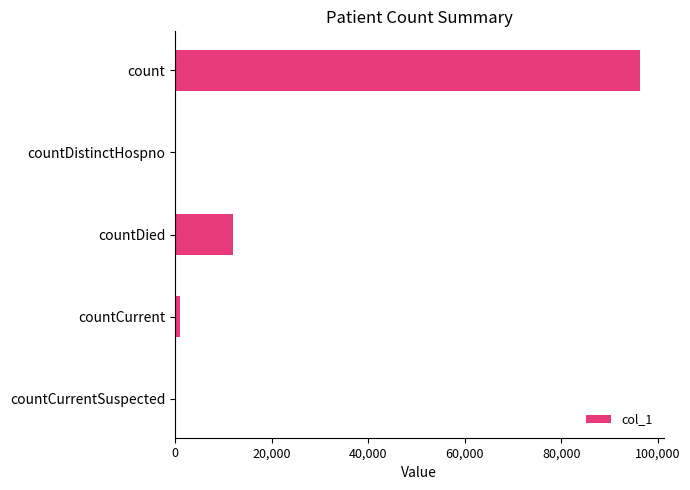

Between count and countCurrentSuspected, which is larger?

count